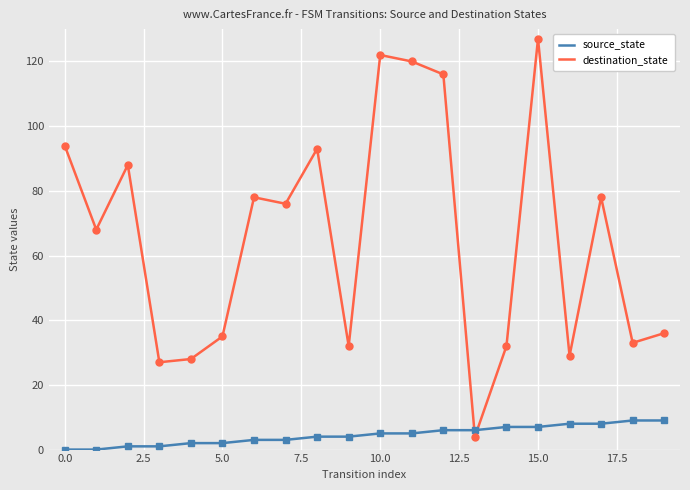

Does the chart display data point markers on the line(s)?

No